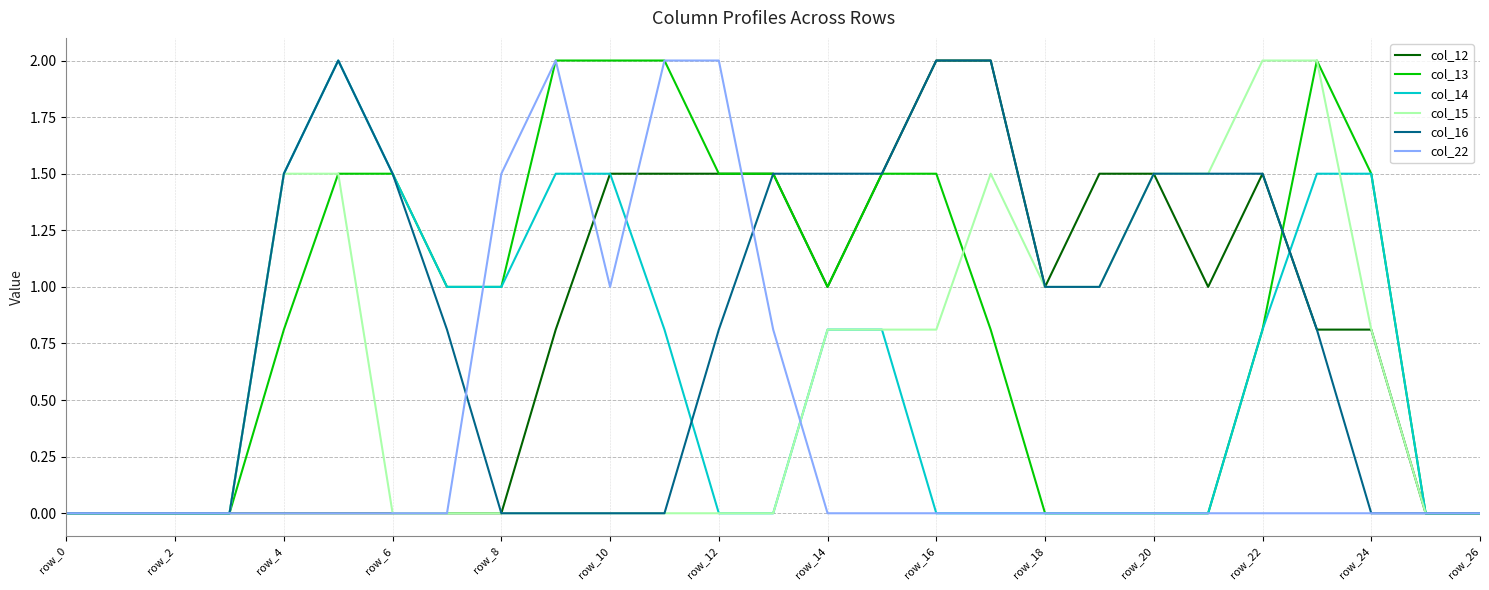

What is the maximum value for col_12?

2.0